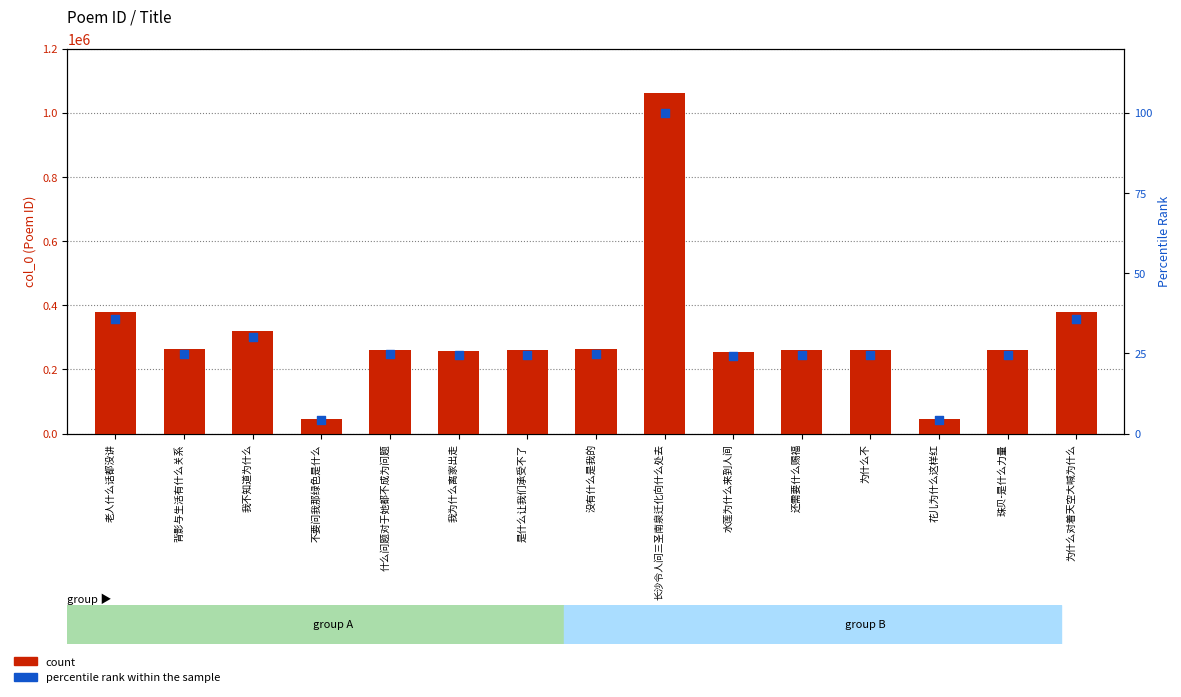

At which category is the sum across all series the highest?

长沙令人问三圣南泉迁化向什么处去